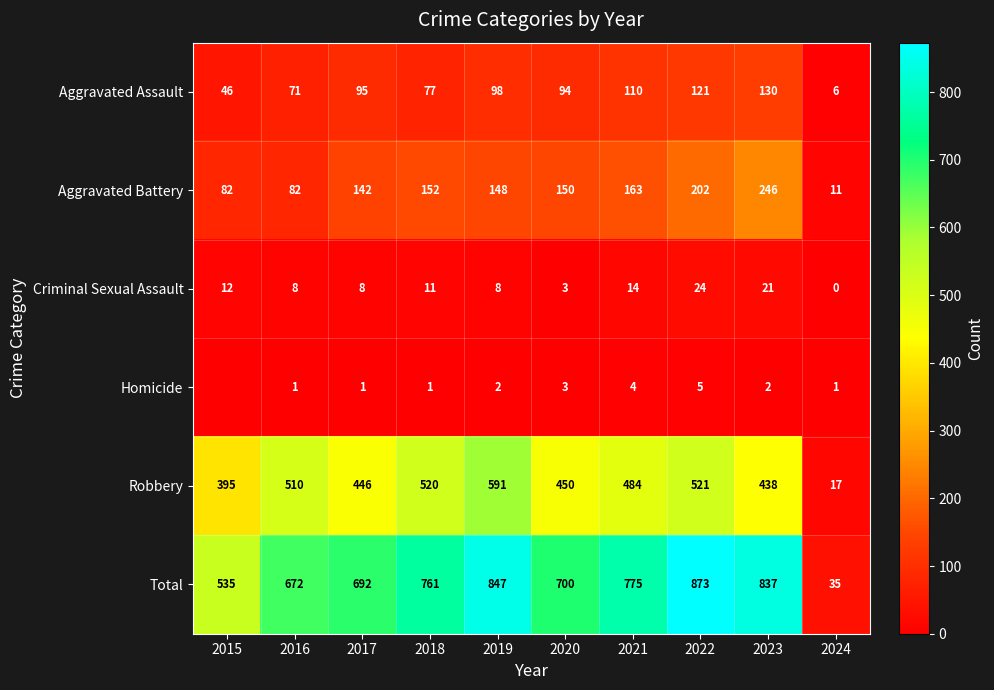

What is the total value across all series at 2024?

70